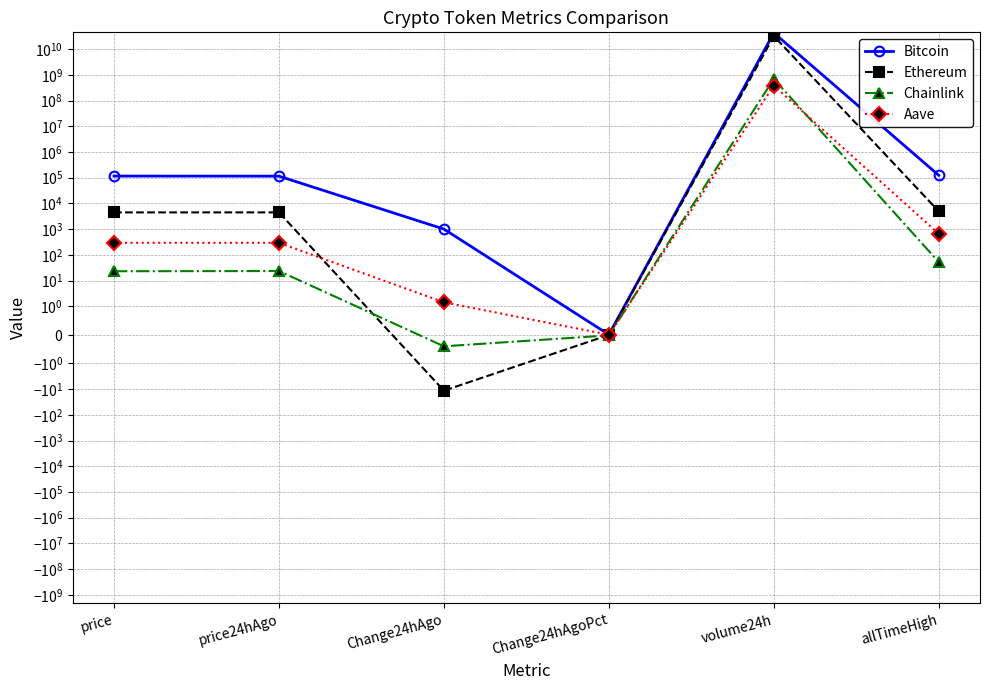

How many data points in Bitcoin are less than 116336?

3